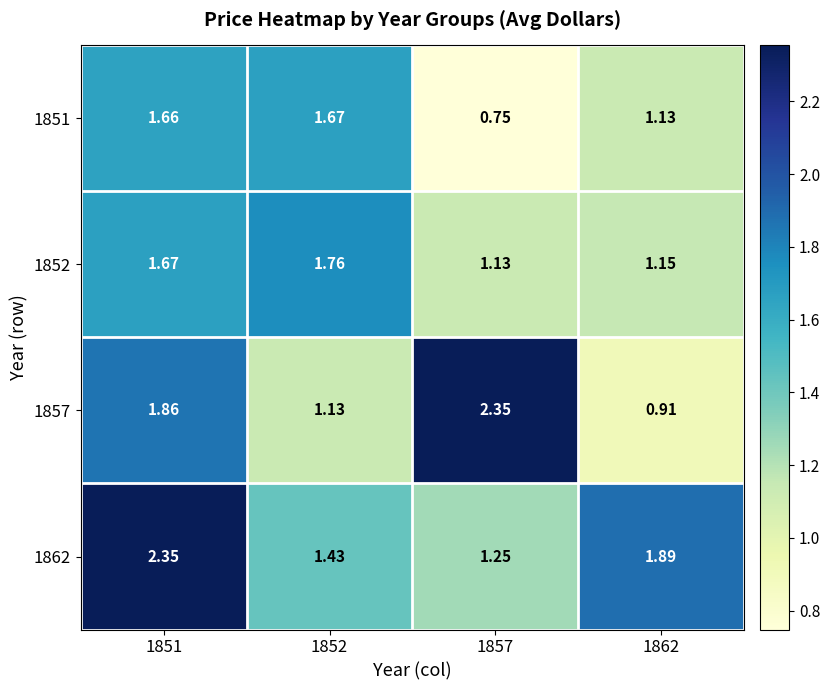

Is the value of 1862 at 1857 greater than the value of 1857 at 1851?

No